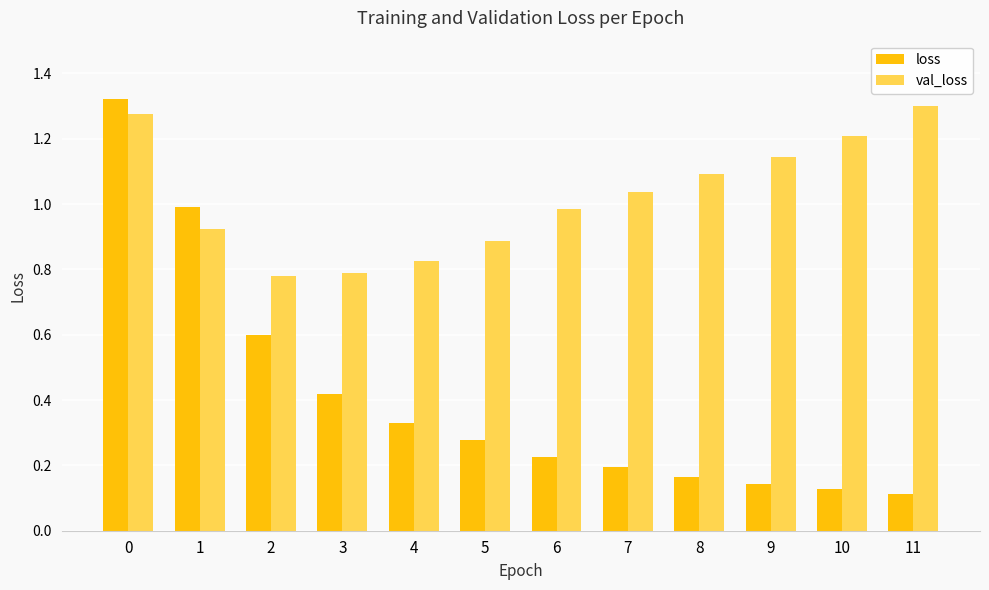

What are all the series names shown in the legend?

loss, val_loss